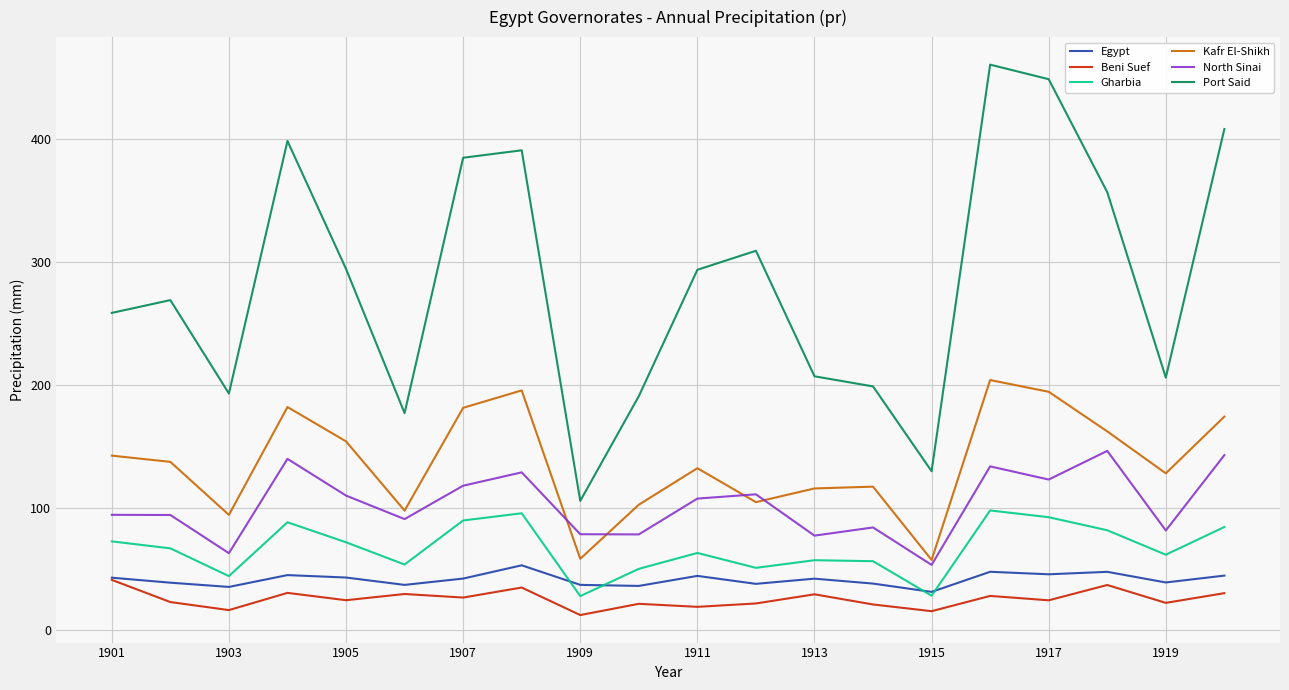

What is the difference between the maximum and minimum values in the Port Said series?

355.3